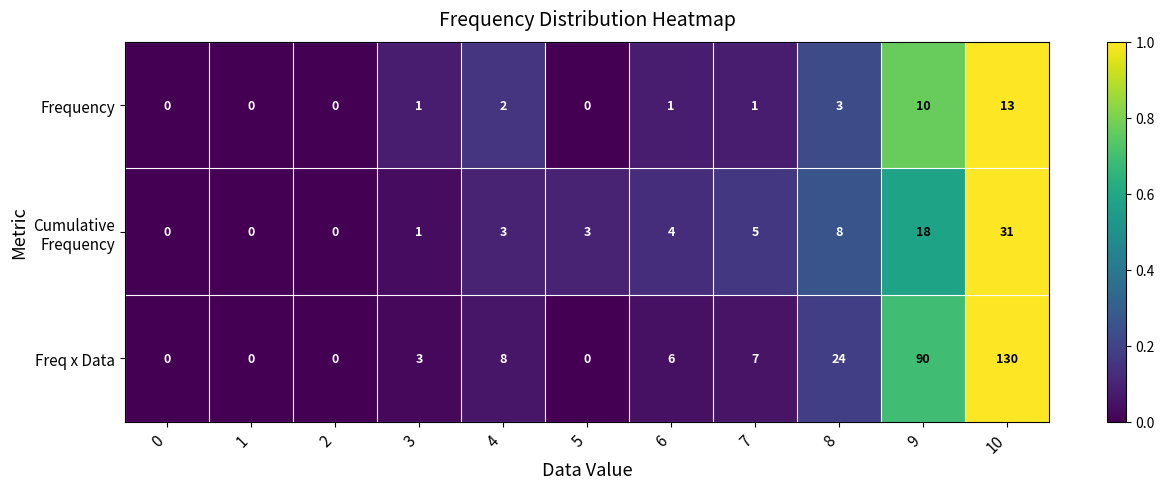

Count the number of data series in this chart.

3